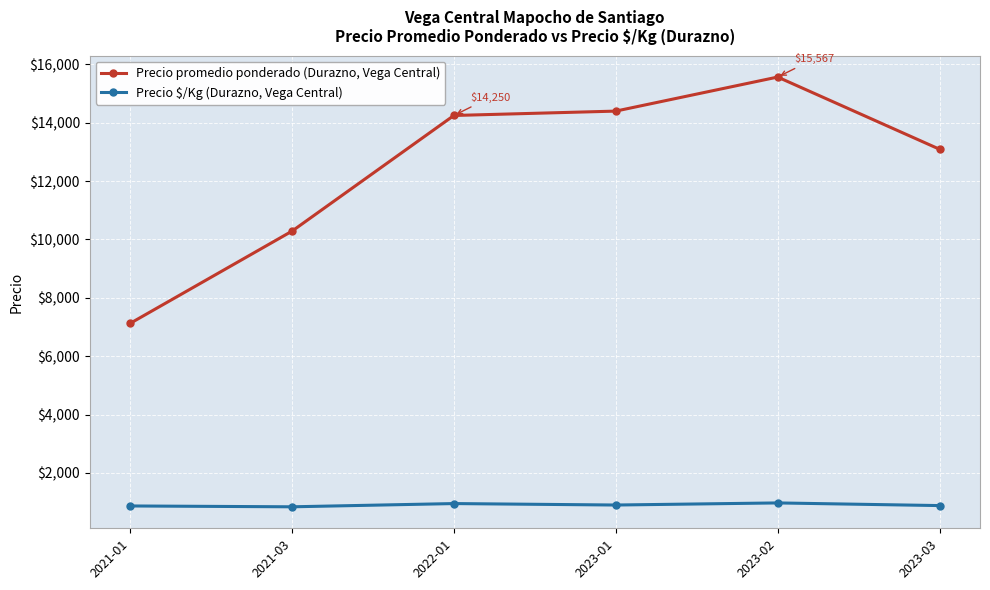

At which category does the chart reach its peak across all series?

2023-02